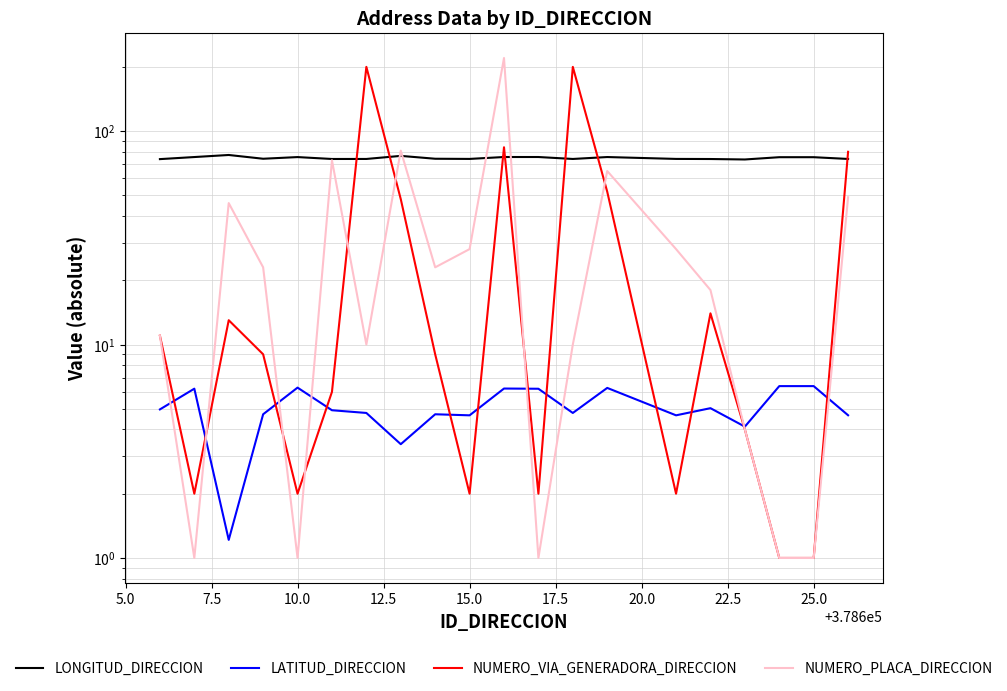

Does the chart display data point markers on the line(s)?

No